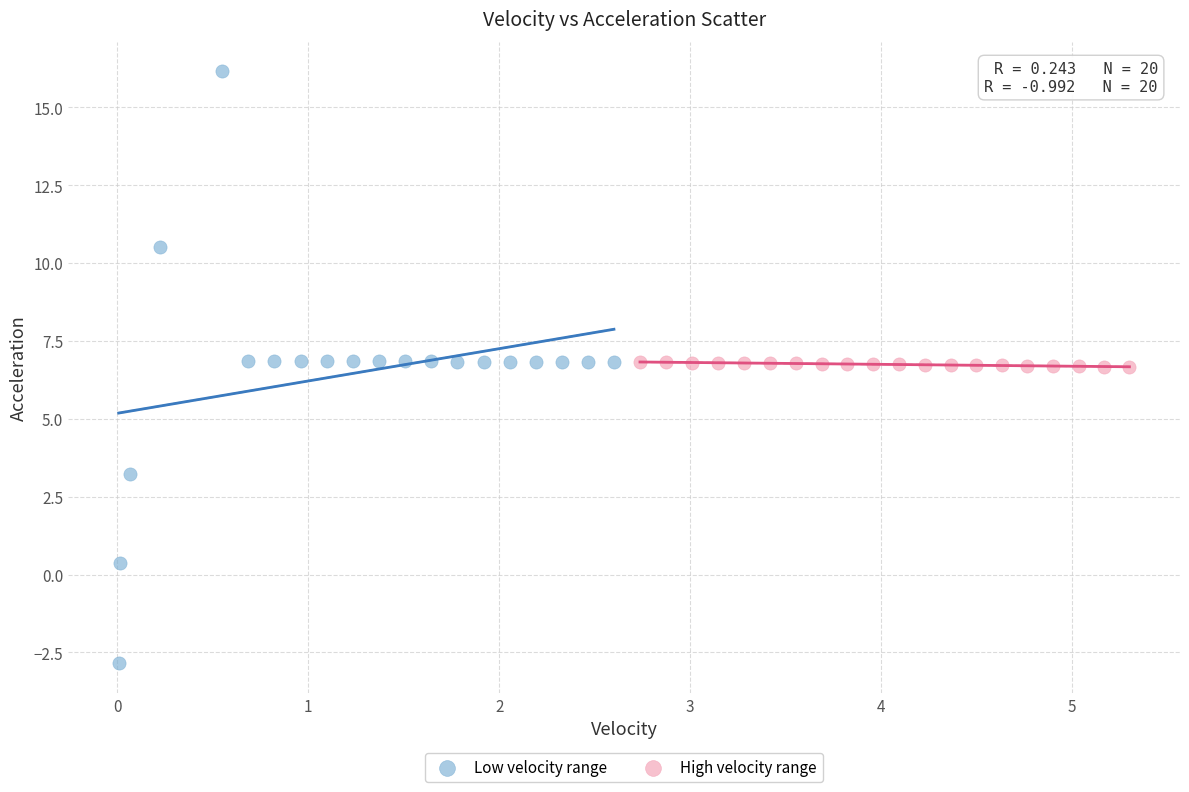

Which series contains the lowest Y value?

Low velocity range